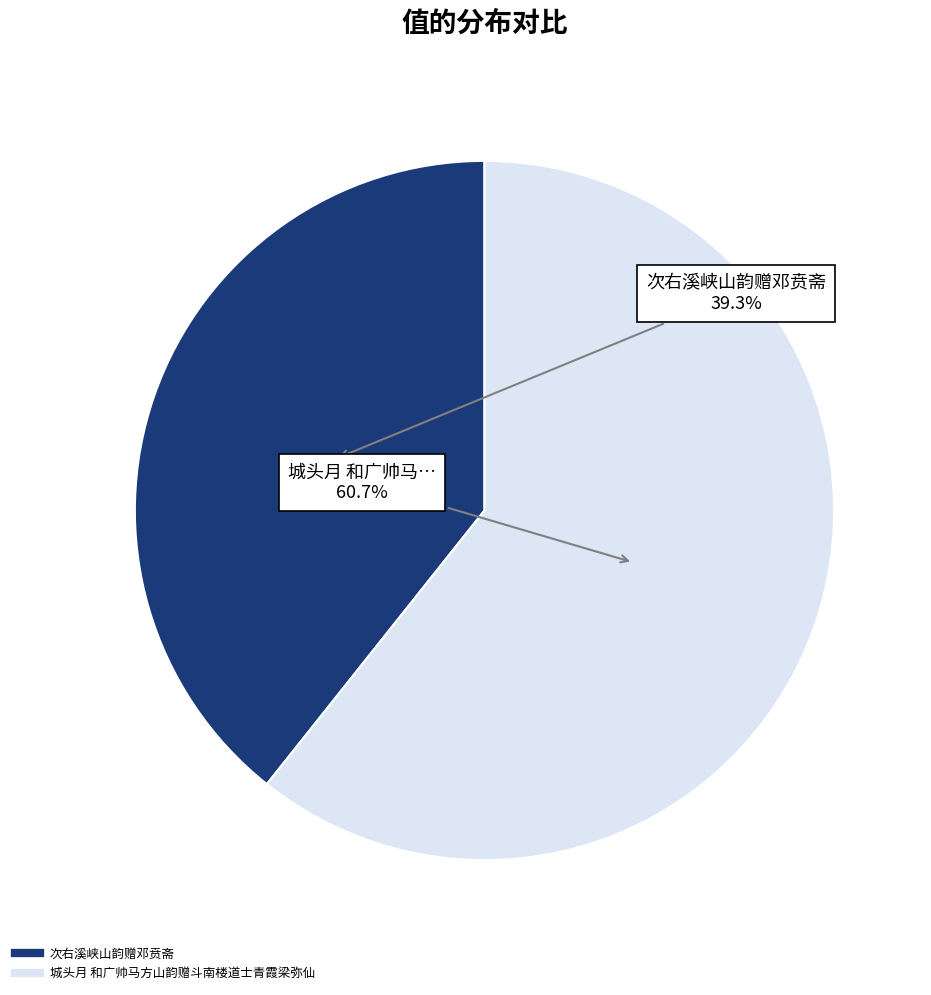

What percentage is the 城头月 和广帅马方山韵赠斗南楼道士青霞梁弥仙 slice, to the nearest percent?

61%